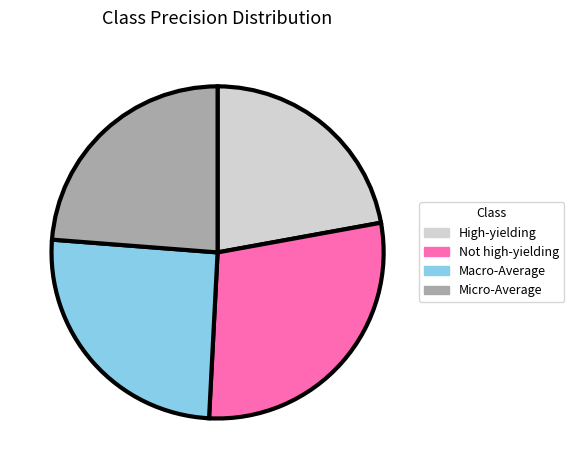

Rank the categories by value from highest to lowest.

Not high-yielding, Macro-Average, Micro-Average, High-yielding